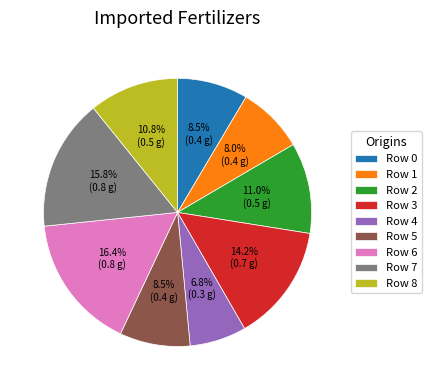

Between Row 3 and Row 1, which is larger?

Row 3